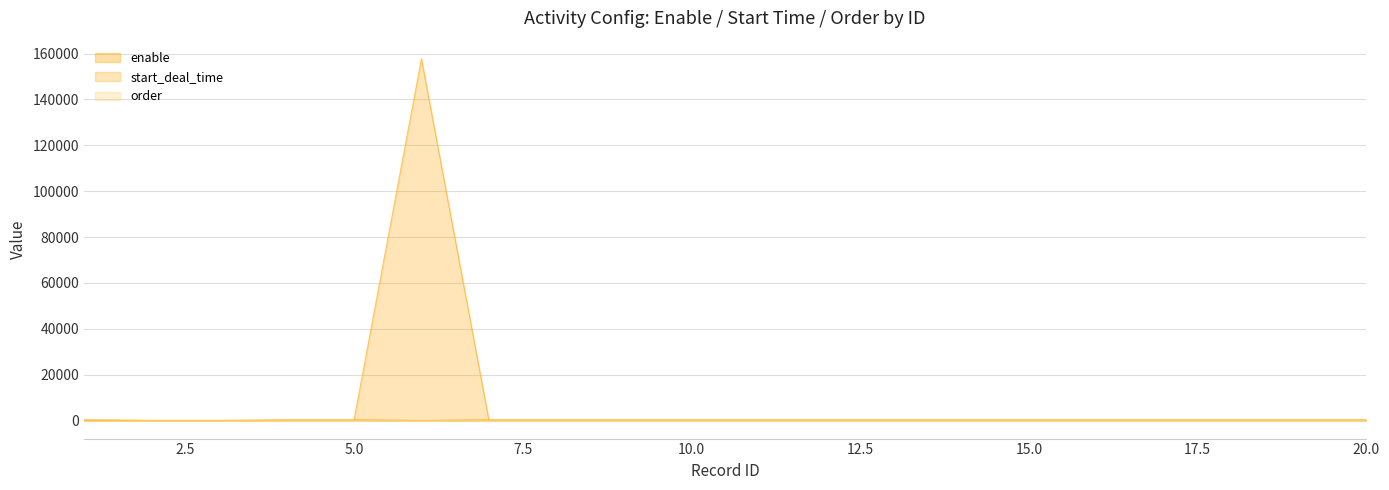

How many values in the order series are below 5?

9